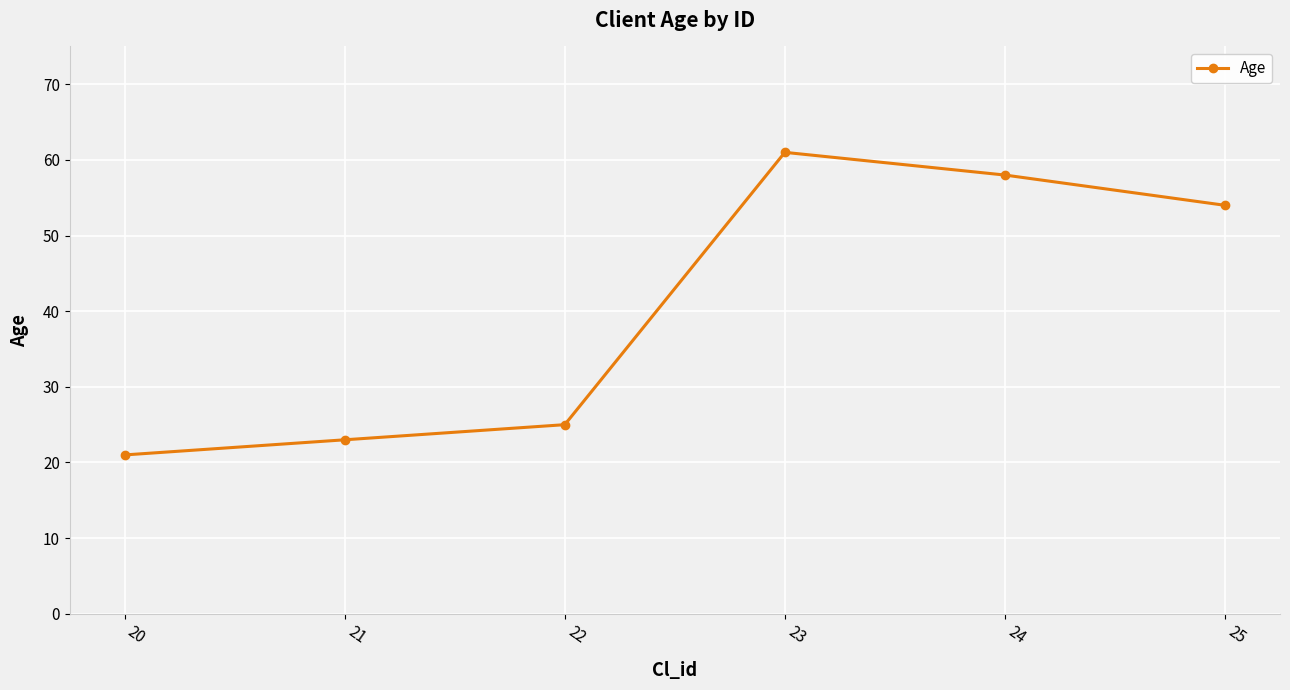

Reading right to left, list all the values displayed in this chart.

54	58	61	25	23	21